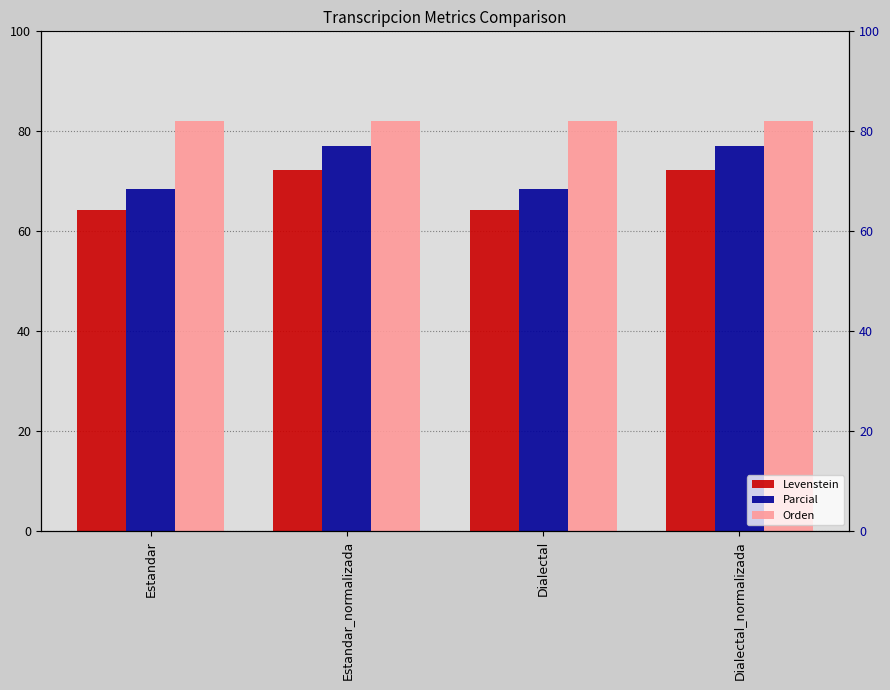

Which category has the highest value in the Levenstein series?

Estandar_normalizada